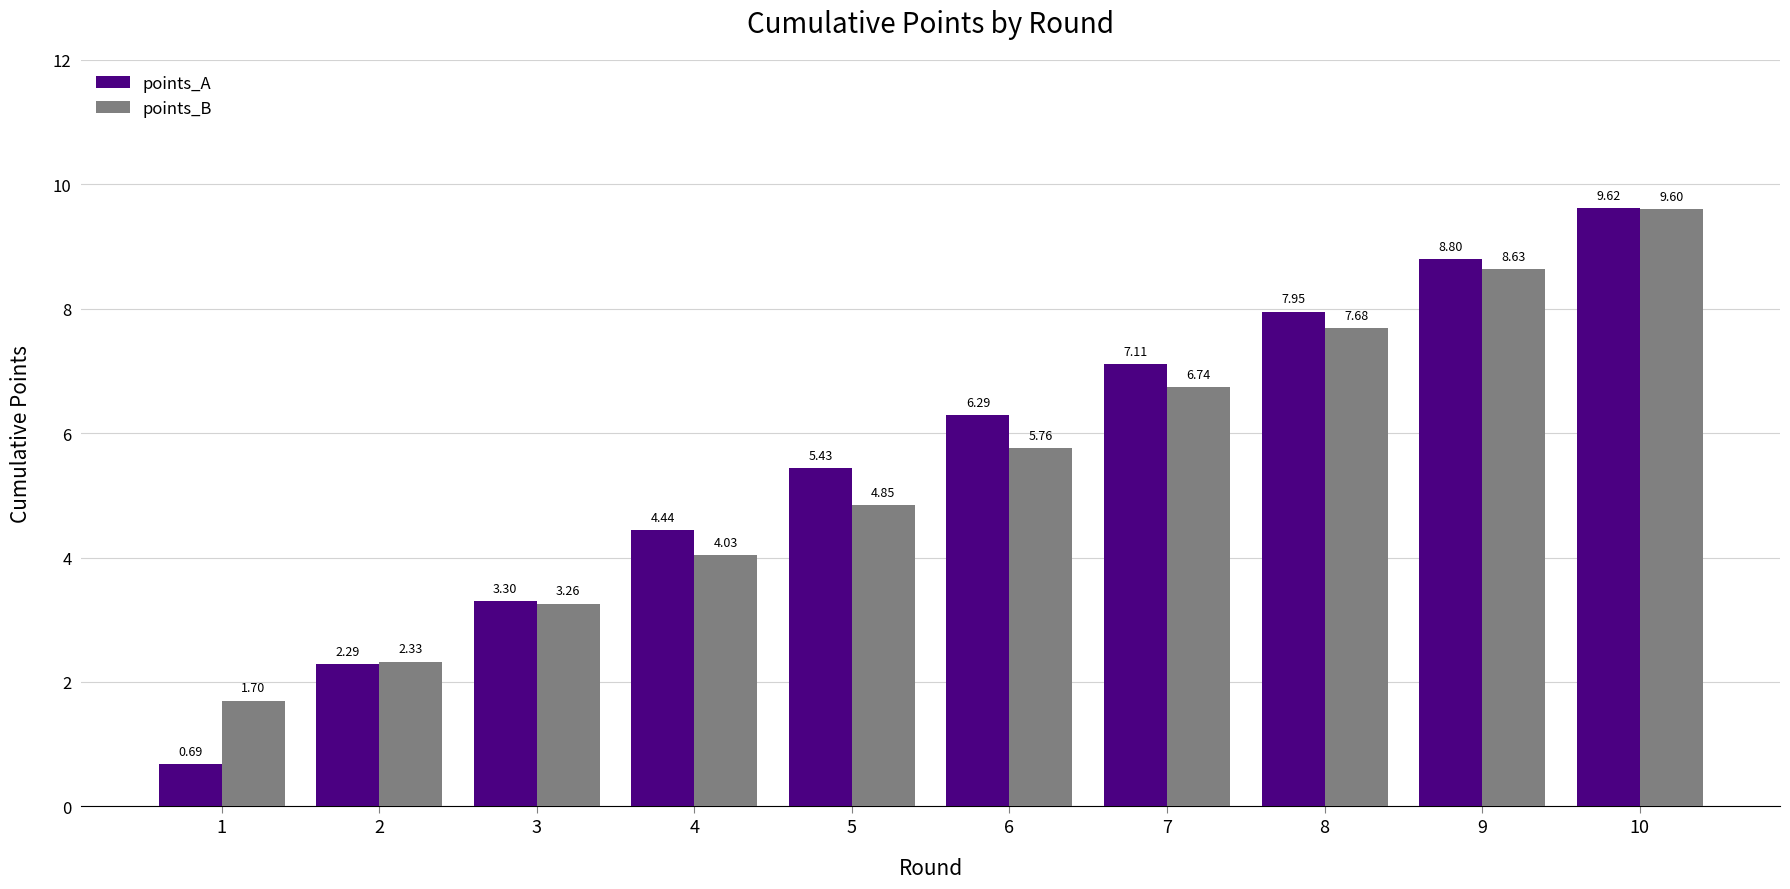

What is the difference between the maximum and minimum values in the points_B series?

7.9